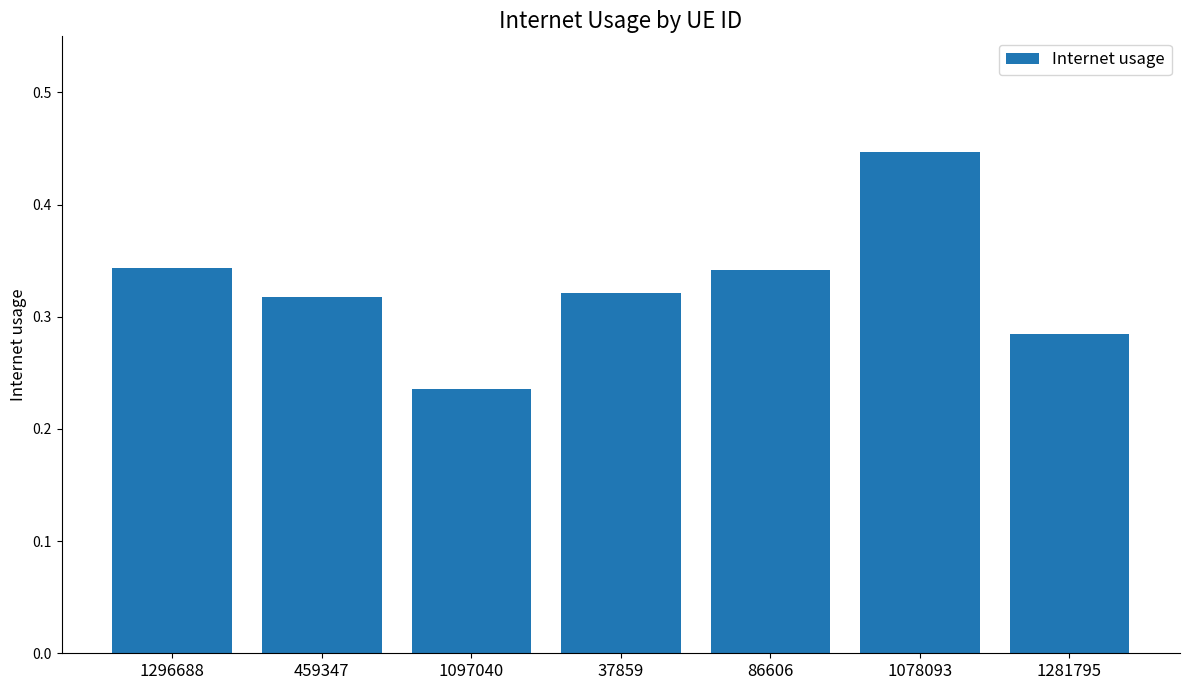

What is the label of the 5th bar from the left?

86606